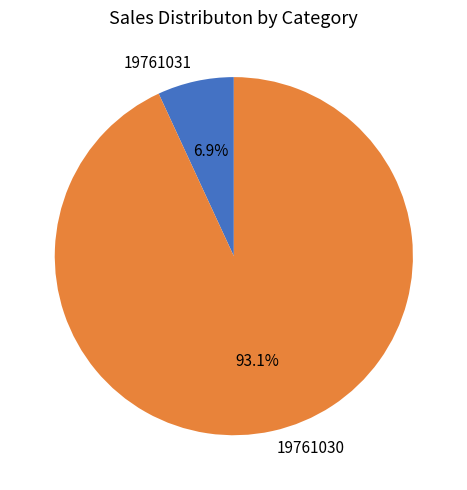

Does 19761030 account for over 50% of the chart?

Yes